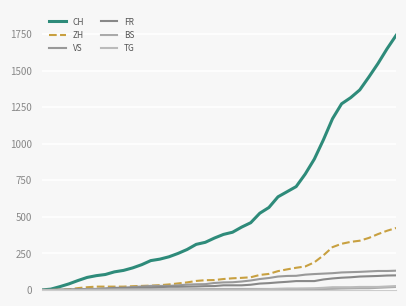

What is the maximum value shown in the chart?

1741